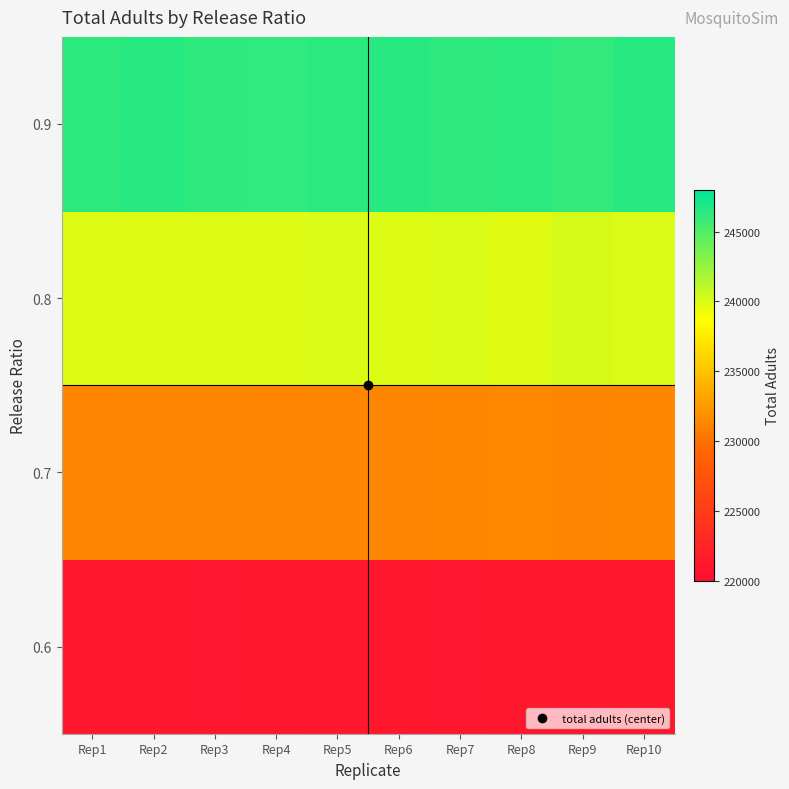

At which category does the chart reach its minimum across all series?

Rep3